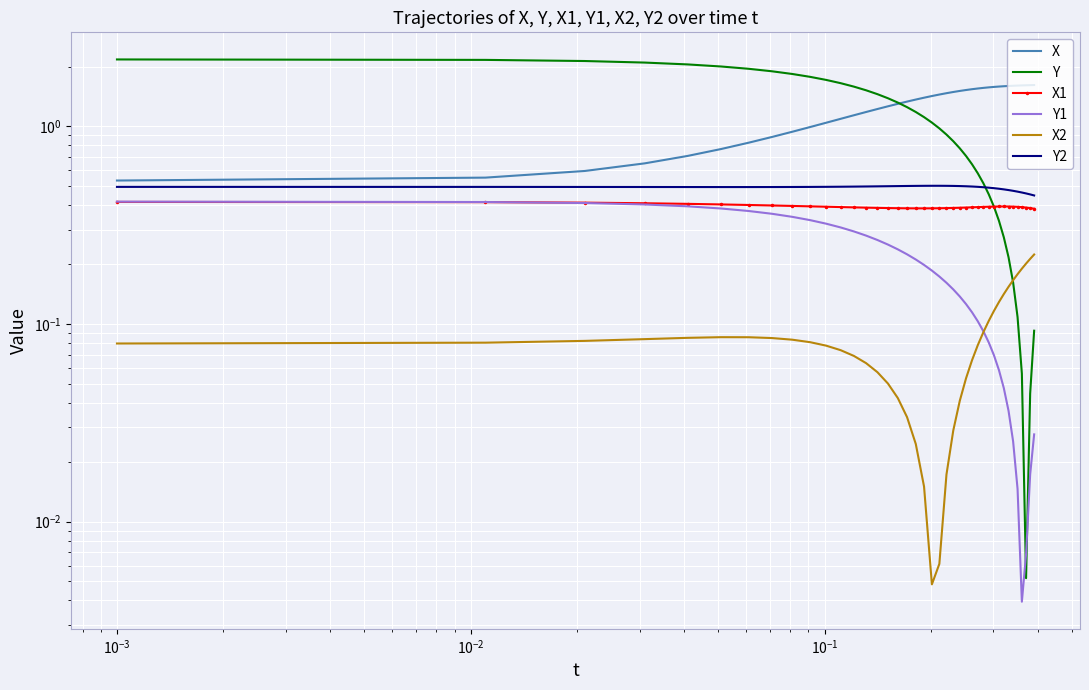

True or false: X1 has more than 2 interior local peaks.

False